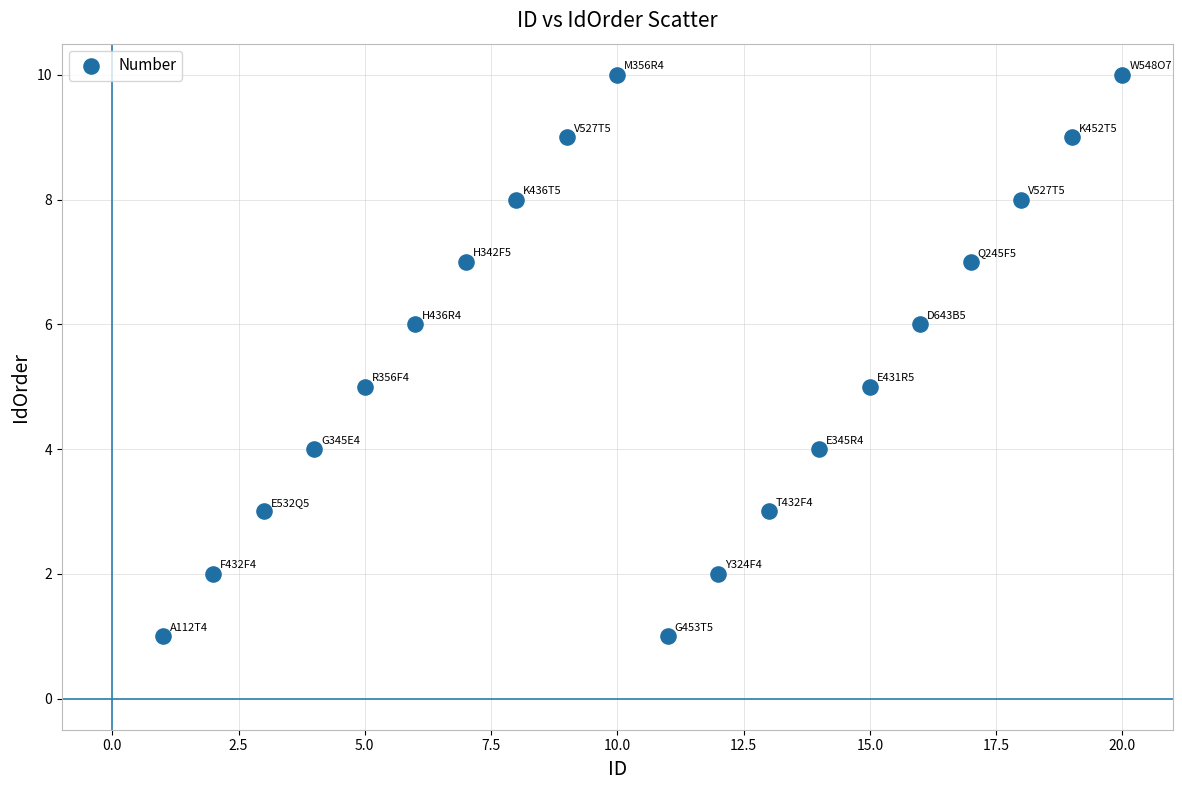

What is the range of X values (max minus min)?

19